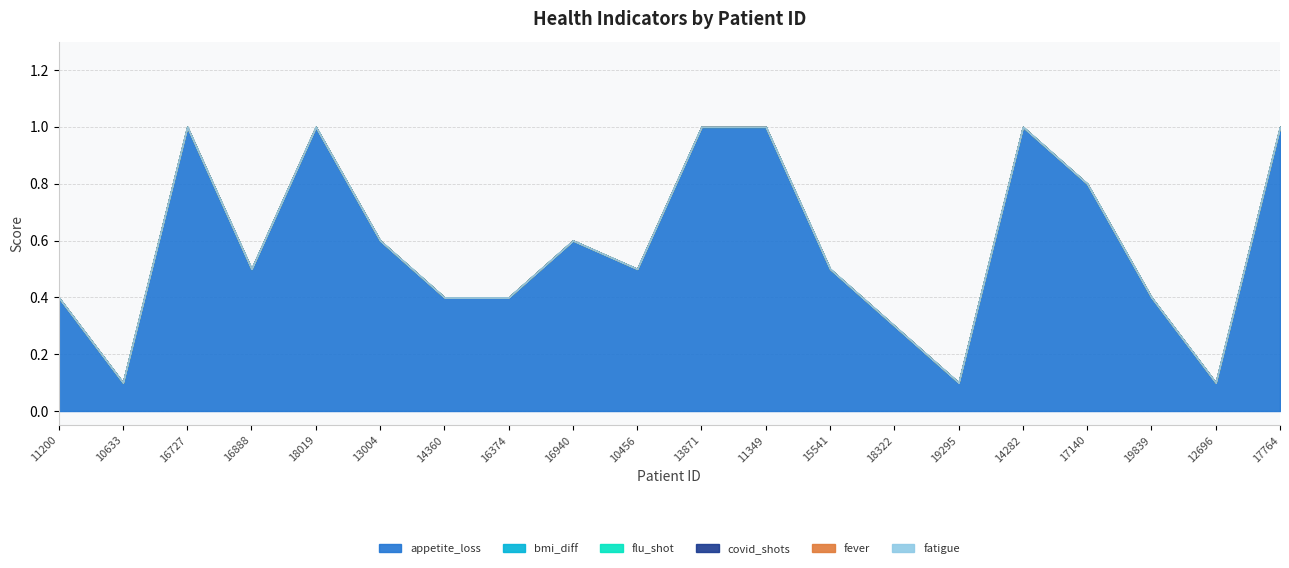

What is the label of the 20th point from the right?

11200